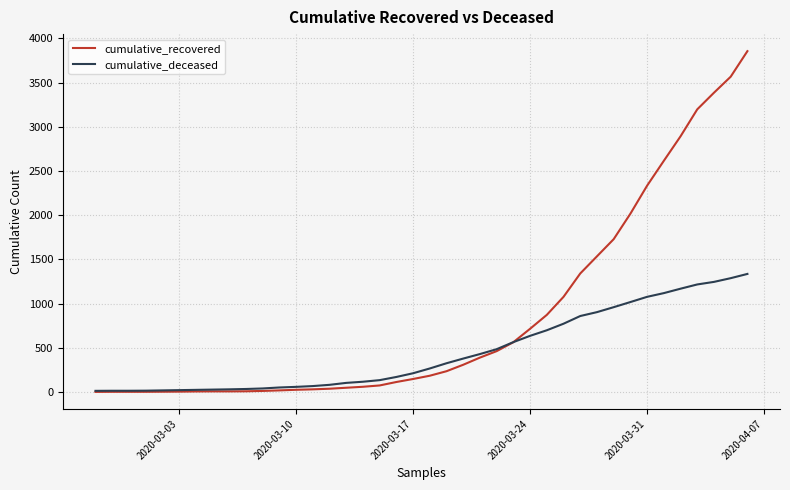

Rank the series by their maximum value, from highest to lowest.

cumulative_recovered, cumulative_deceased